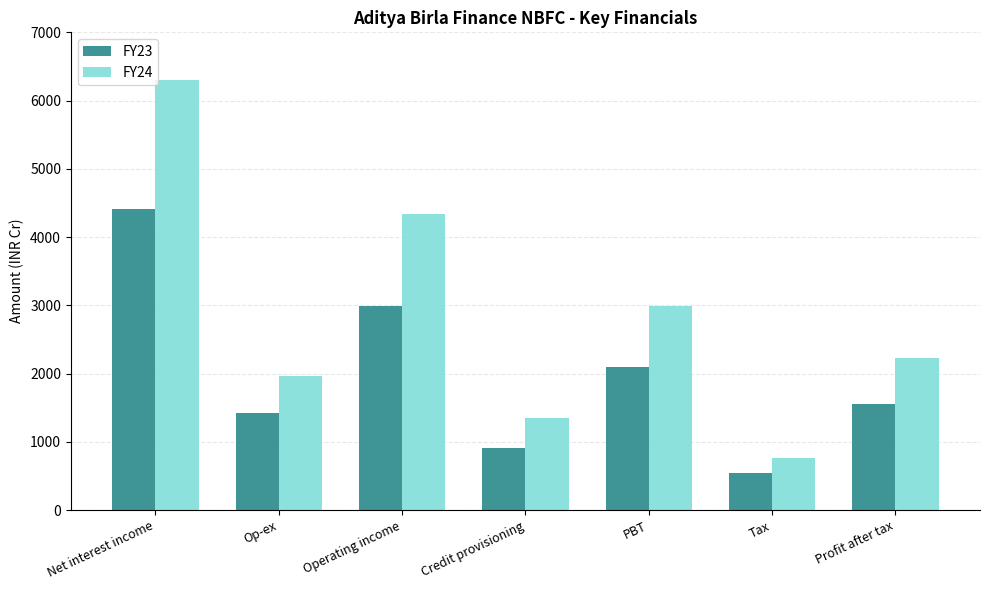

What is the highest value of the FY23 series?

4410